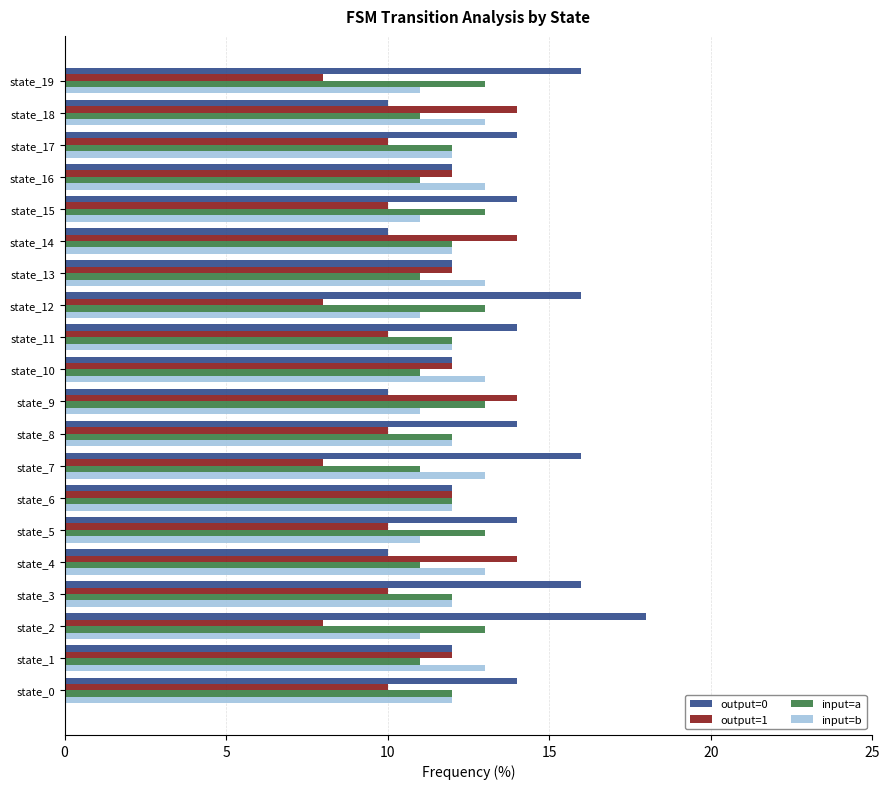

What is the sum of all input=b values?

241